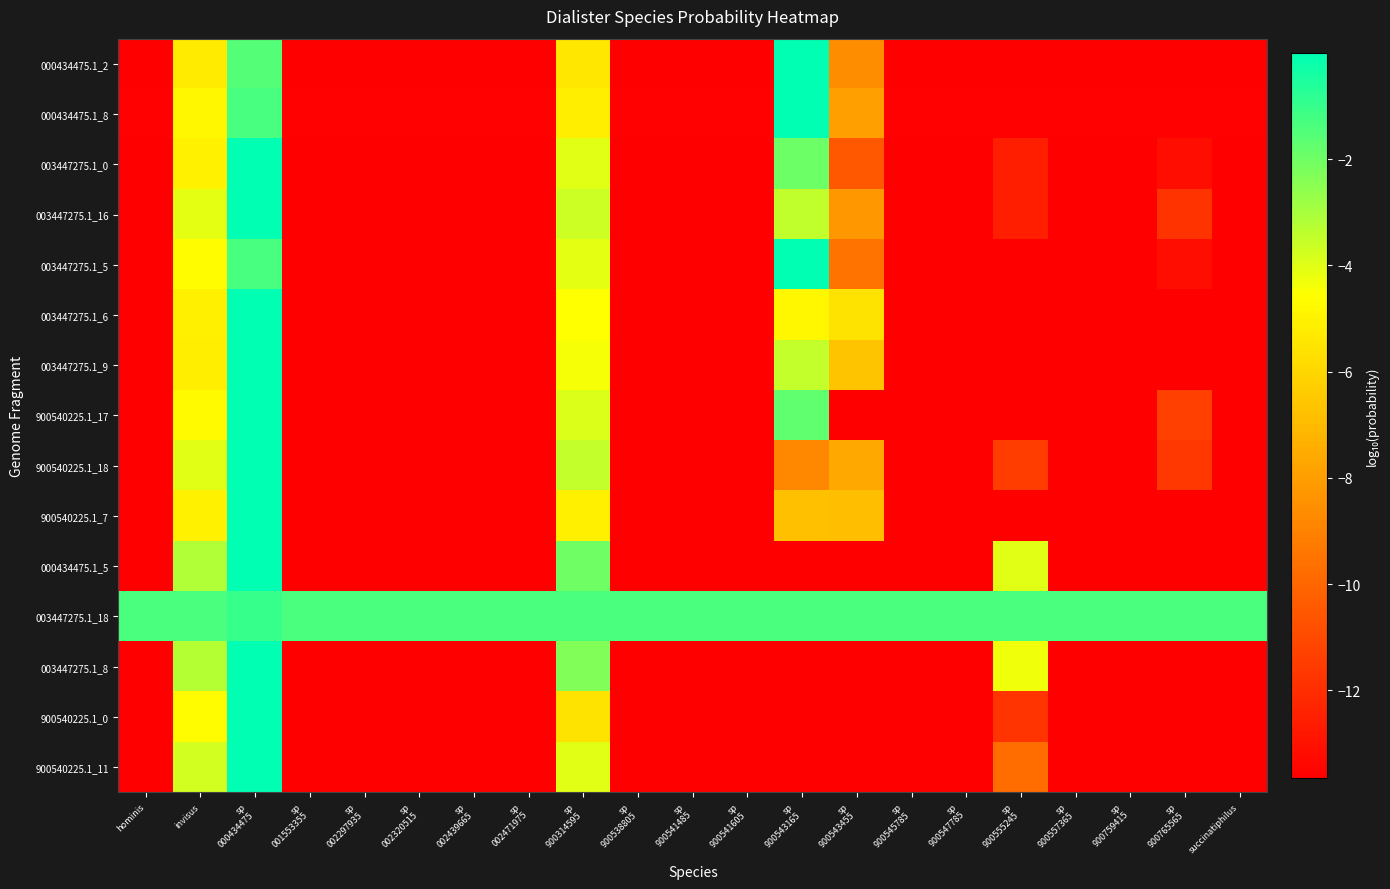

Between sp
001553355 and sp
900547785, which is larger?

sp
001553355